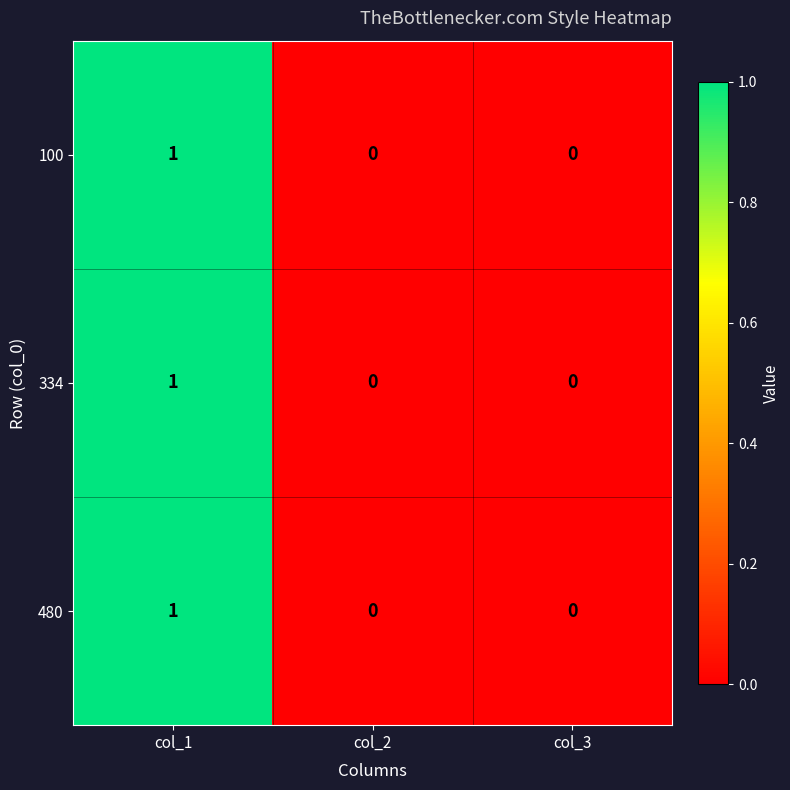

How many 334 values are between 0 and 1?

3